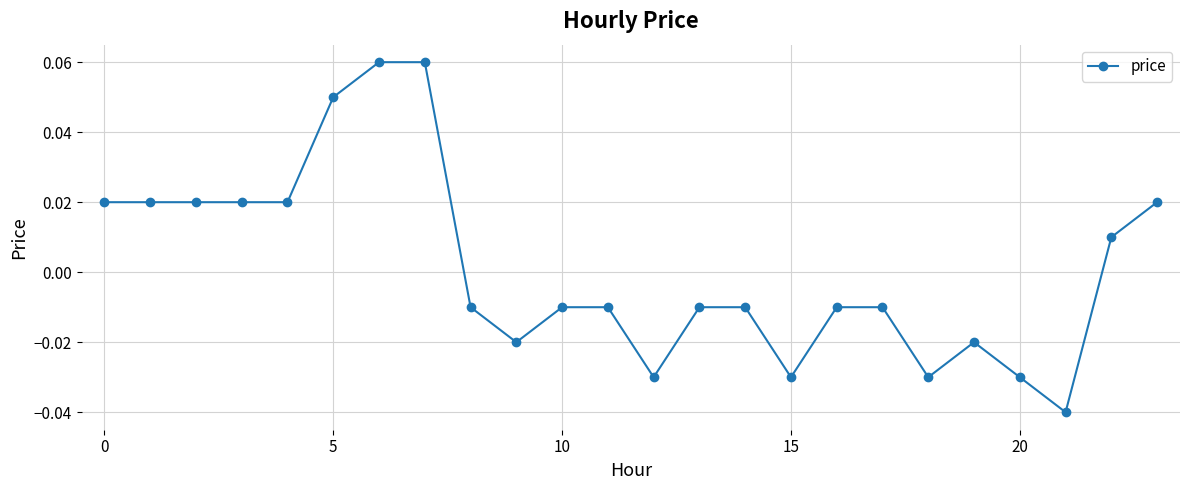

True or false: there are more than 0 points higher than both neighbors.

True